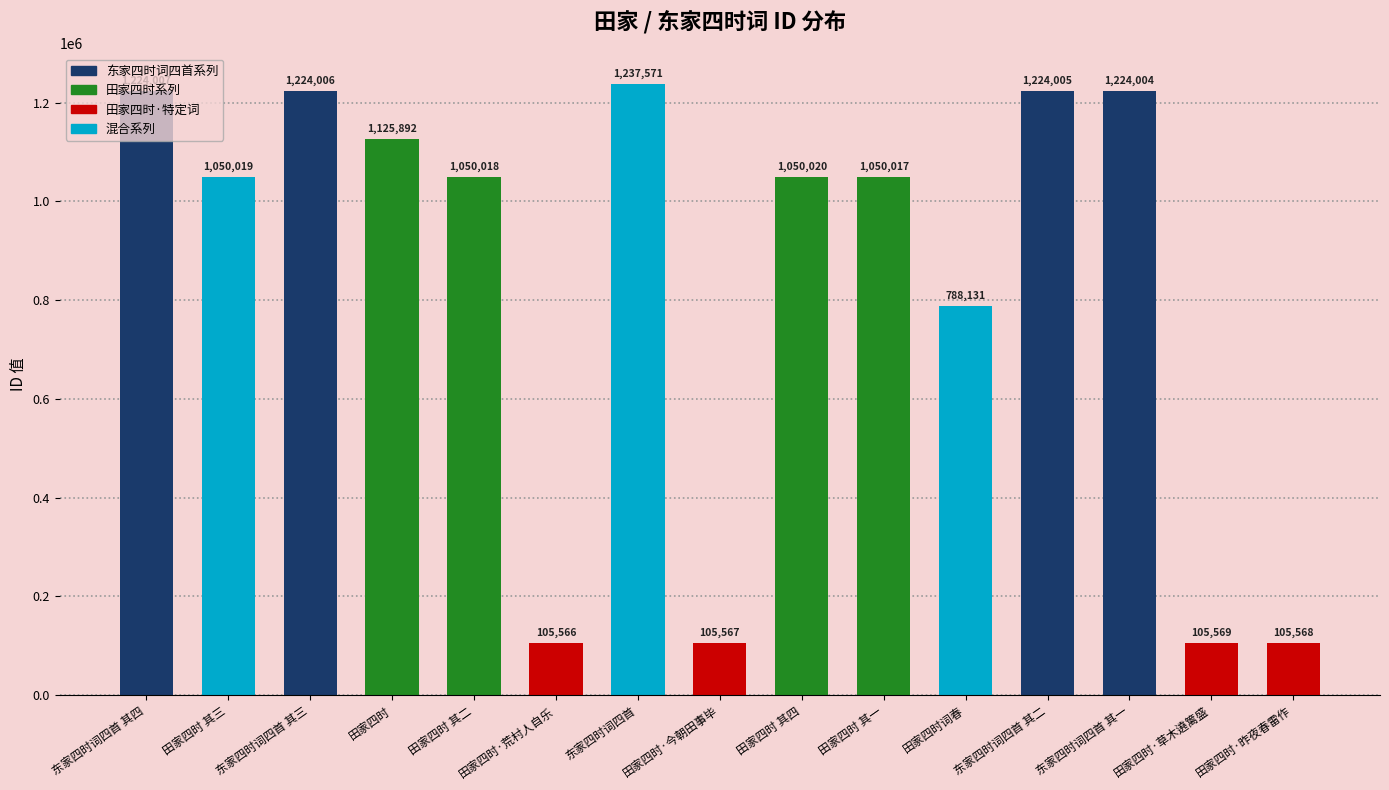

The value at 田家四时词春 is 1187978. True or false?

False